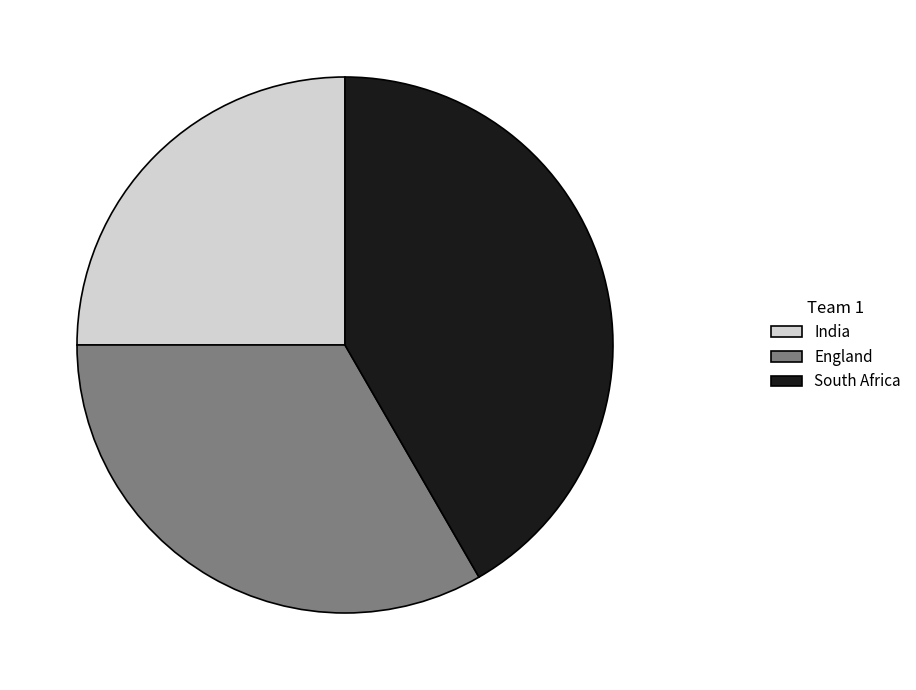

How many segments does this pie chart have?

3